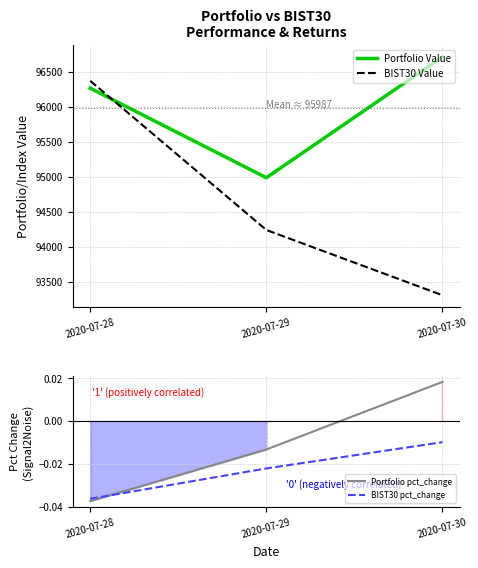

How many series are shown in this chart?

4